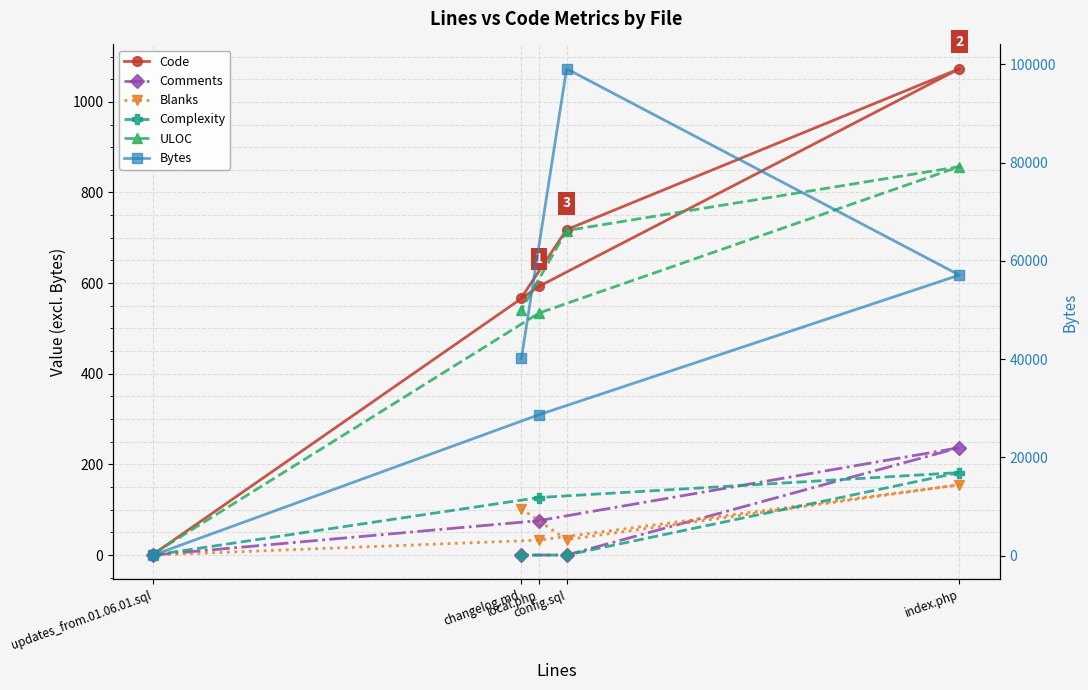

Which category has the lowest value in the Complexity series?

updates_from.01.06.01.sql